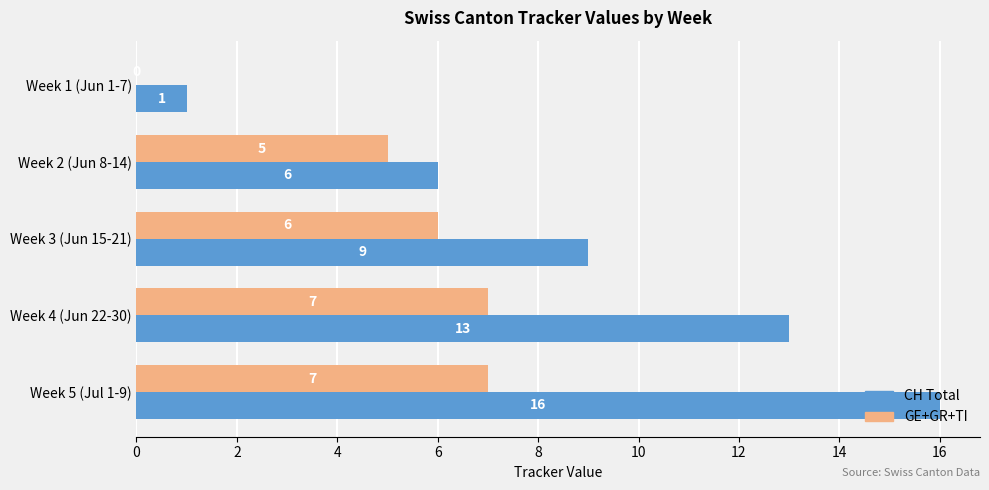

What is the sum of the CH Total values at Week 3 (Jun 15-21) and Week 5 (Jul 1-9)?

25